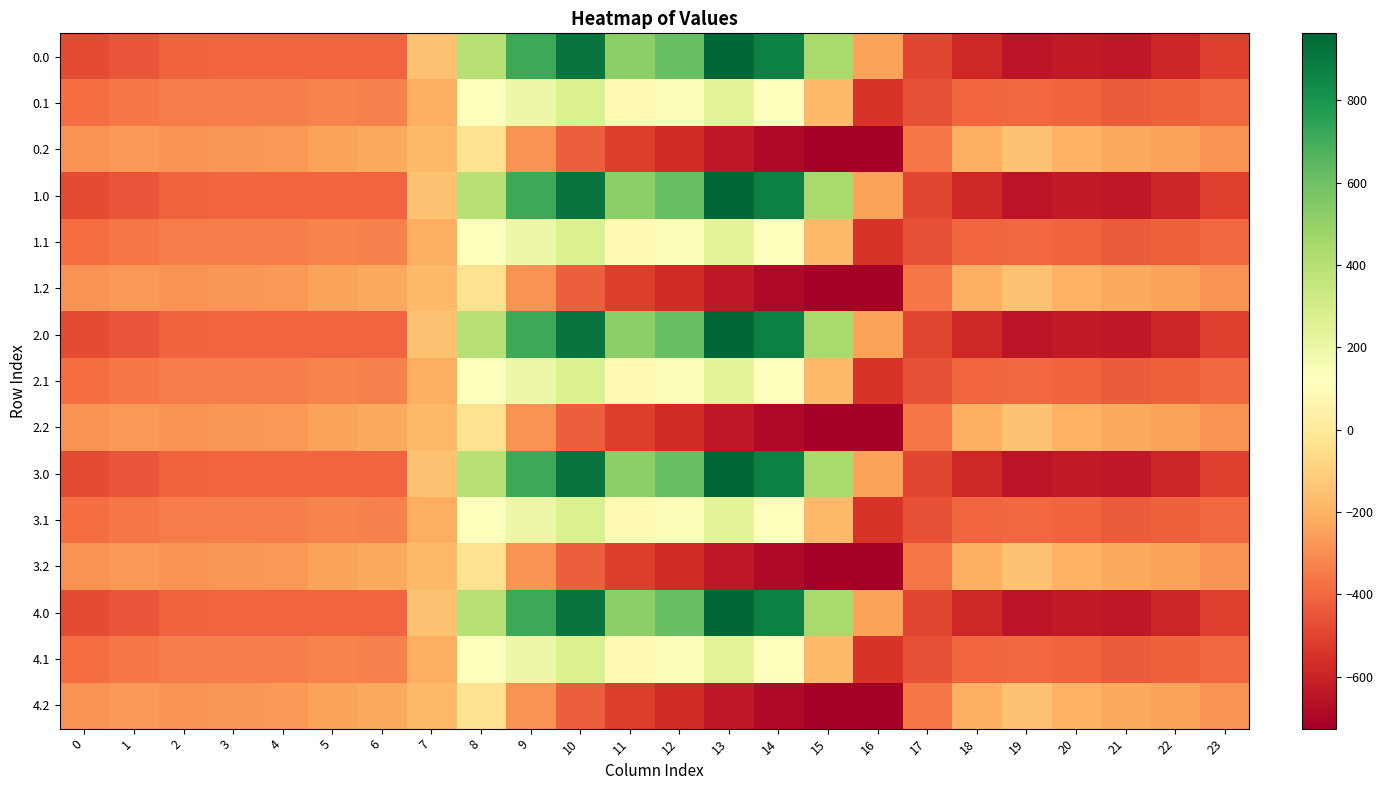

At which category is the sum across all series the highest?

10